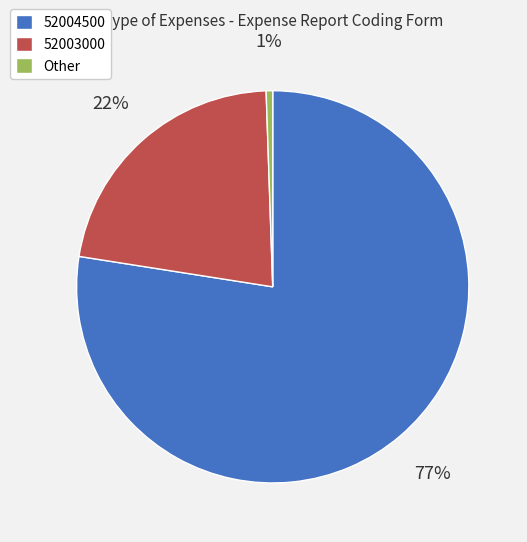

Do 52004500 and 52003000 together represent more than half of the pie?

Yes